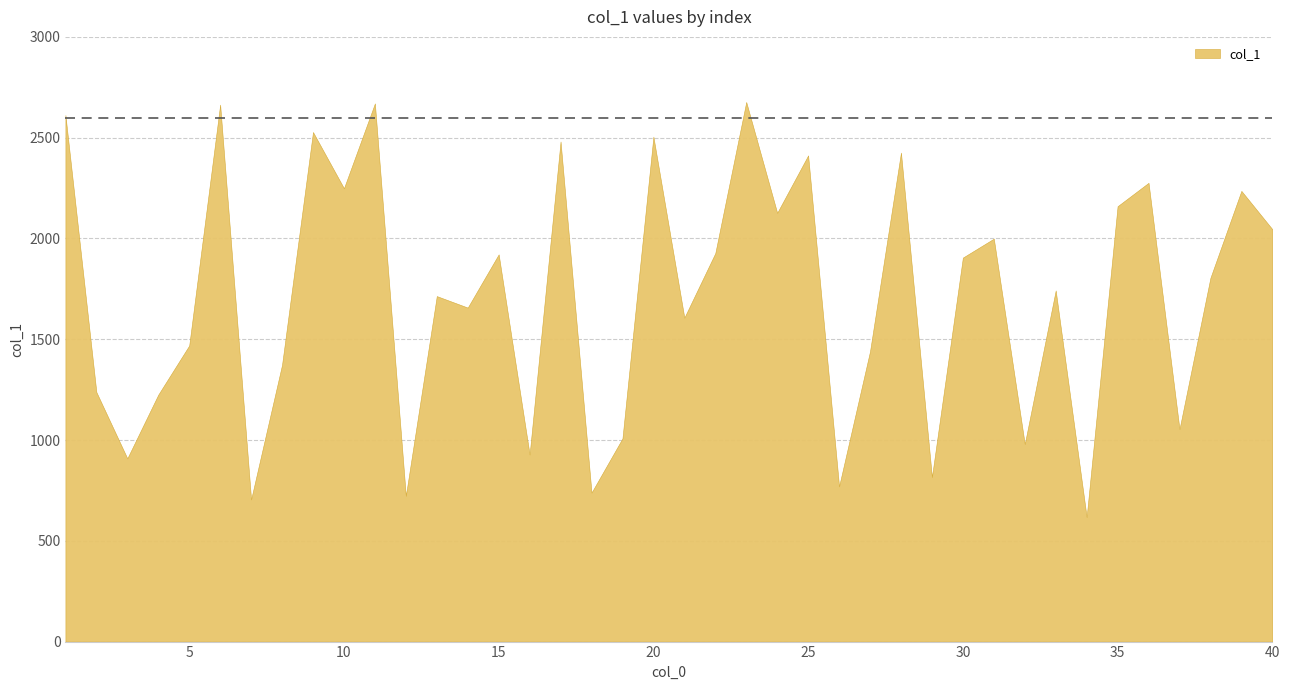

How many series are shown in this chart?

1